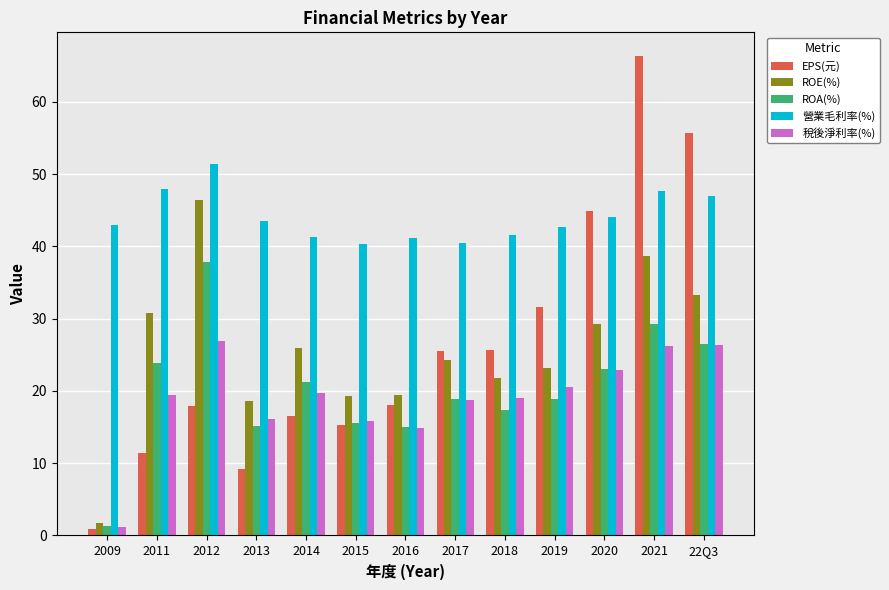

Rank the series at 2018 from highest to lowest value.

營業毛利率(%), EPS(元), ROE(%), 稅後淨利率(%), ROA(%)